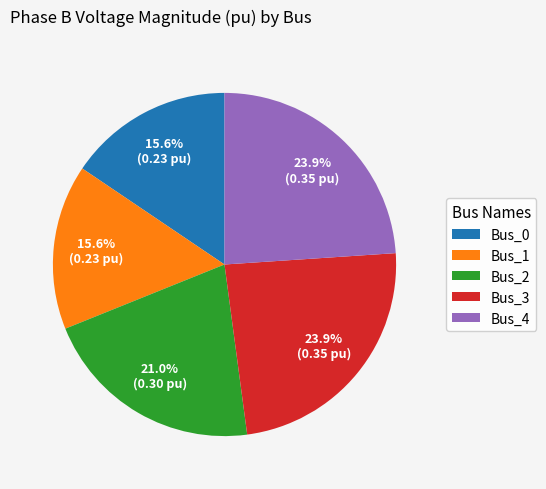

Which has a higher value, Bus_3 or Bus_2?

Bus_3